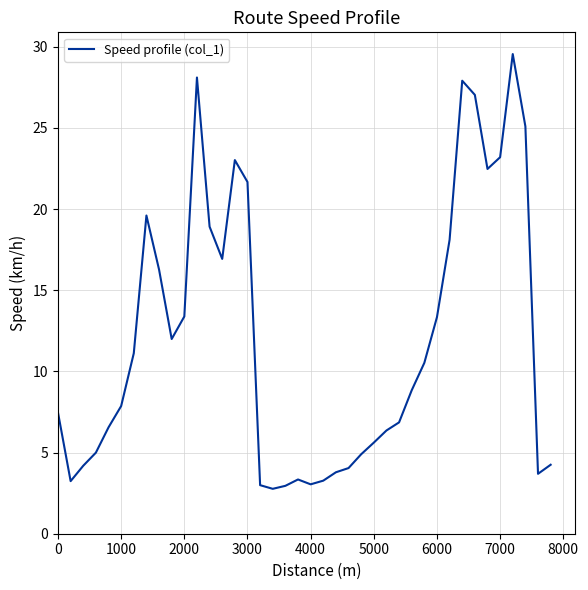

How many lines are shown in the chart?

1